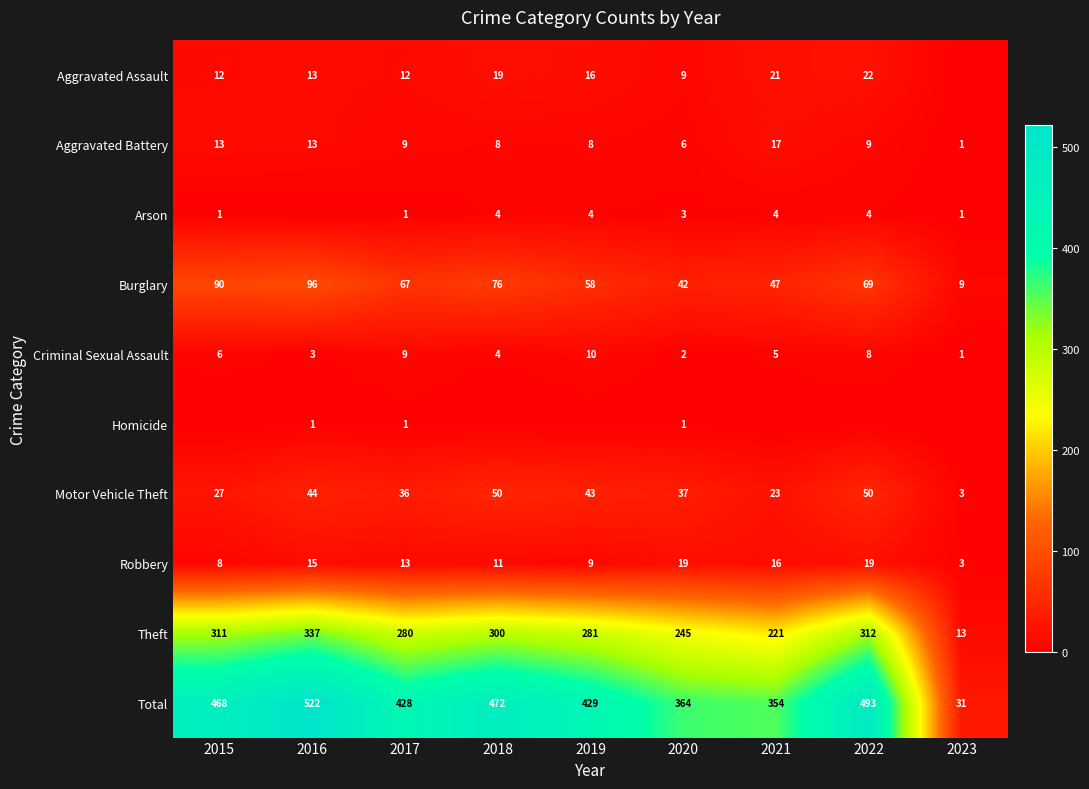

What is the difference between the second highest and second lowest values in the Criminal Sexual Assault series?

7